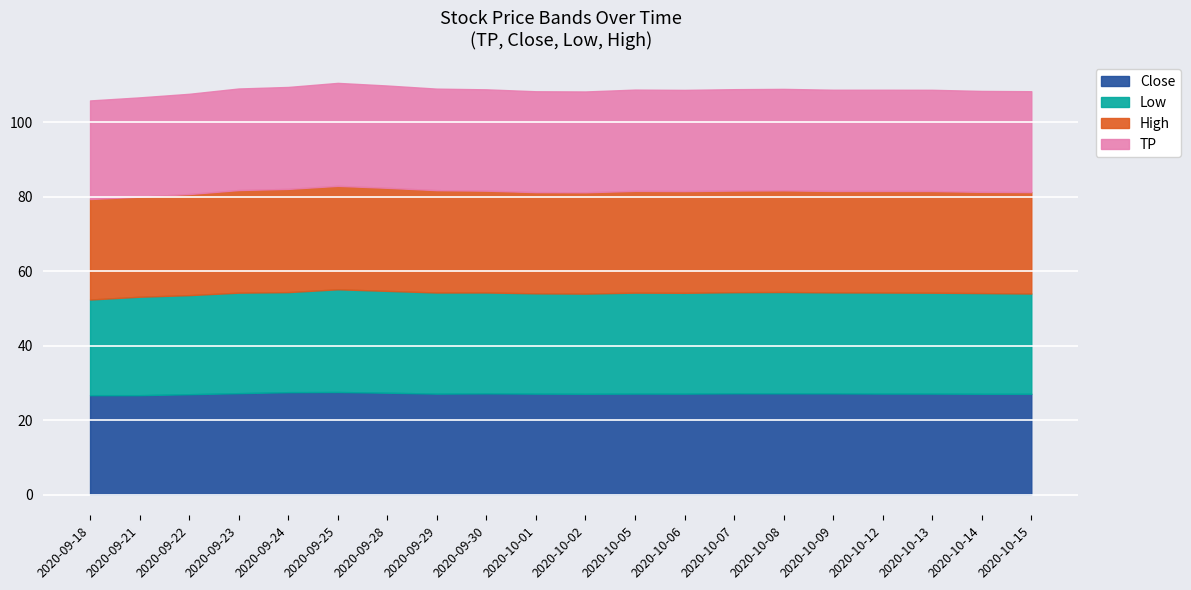

What is the sum of the Close values at 2020-09-21 and 2020-10-09?

54.0